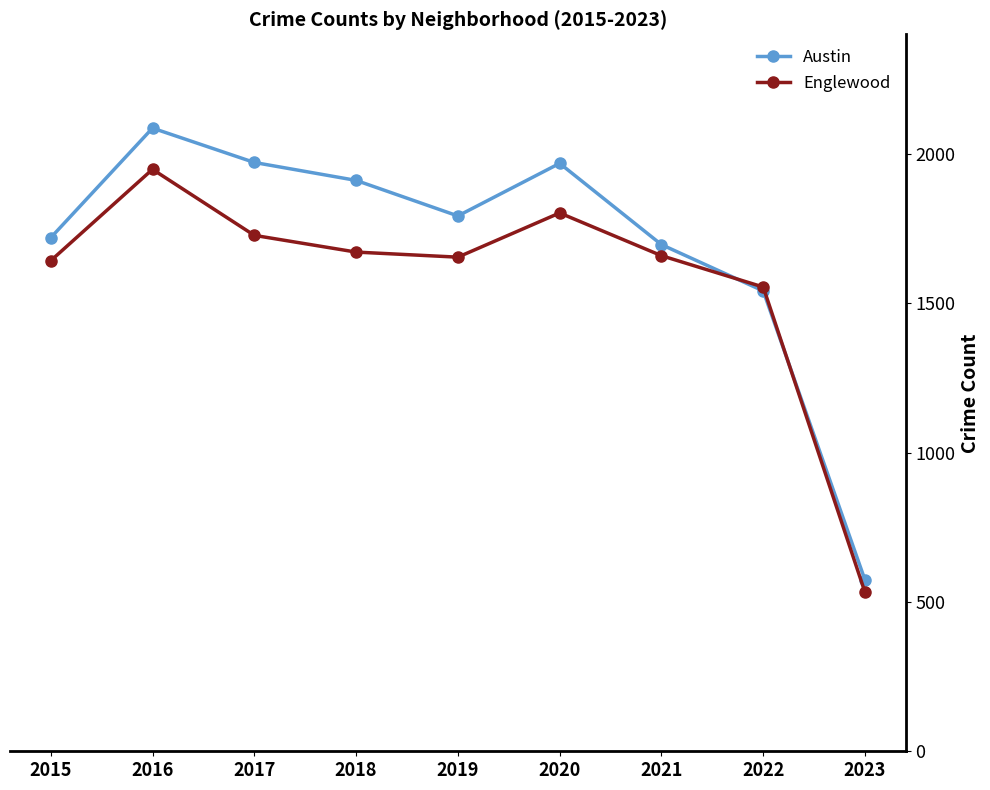

Which series has the largest range (max minus min)?

Austin